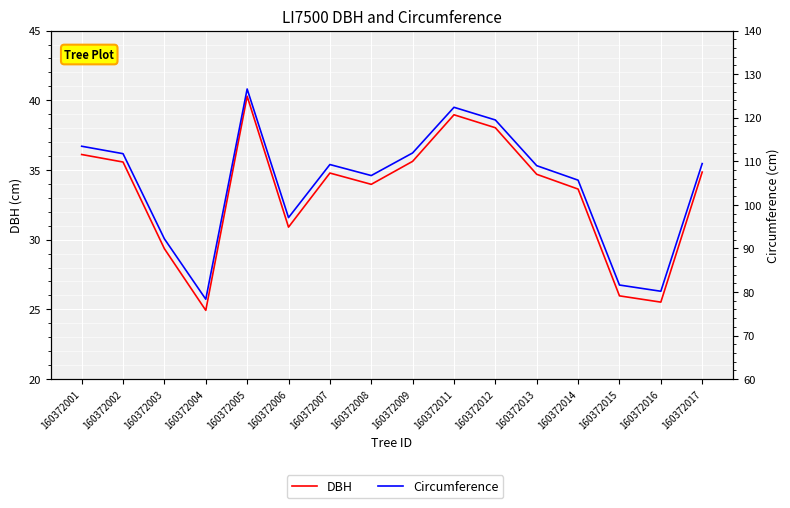

True or false: DBH has a value of 29.4 at 160372003.

True